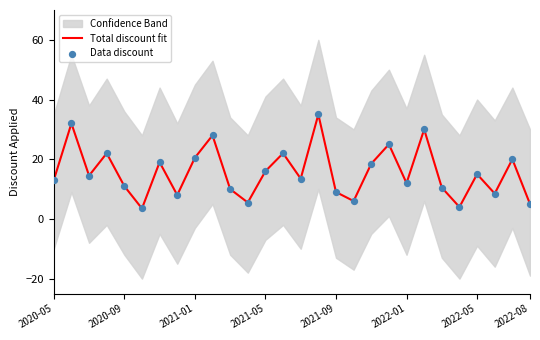

What is the minimum value for Total discount fit?

3.5